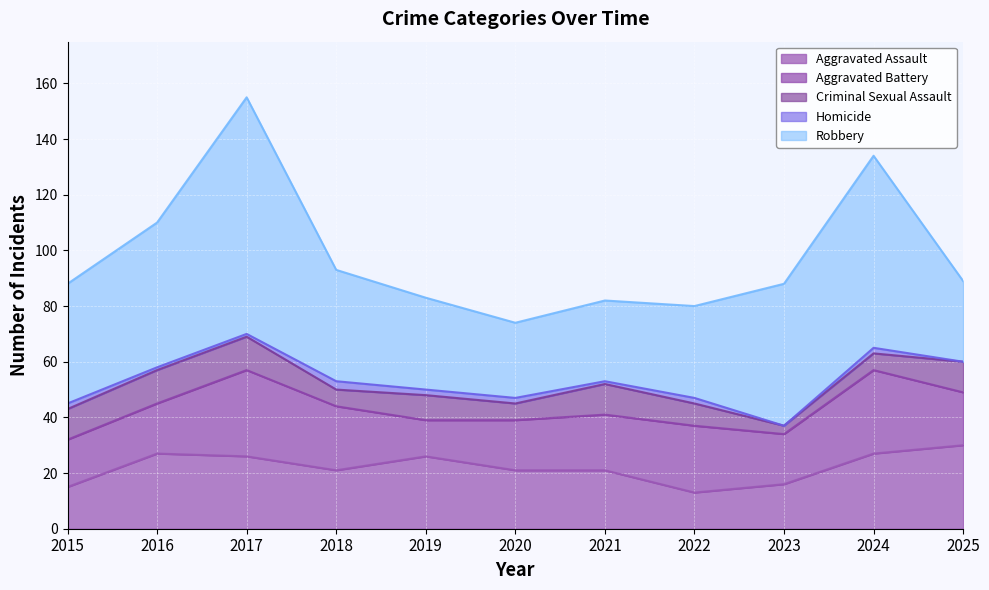

What is the sum of all Homicide values?

16